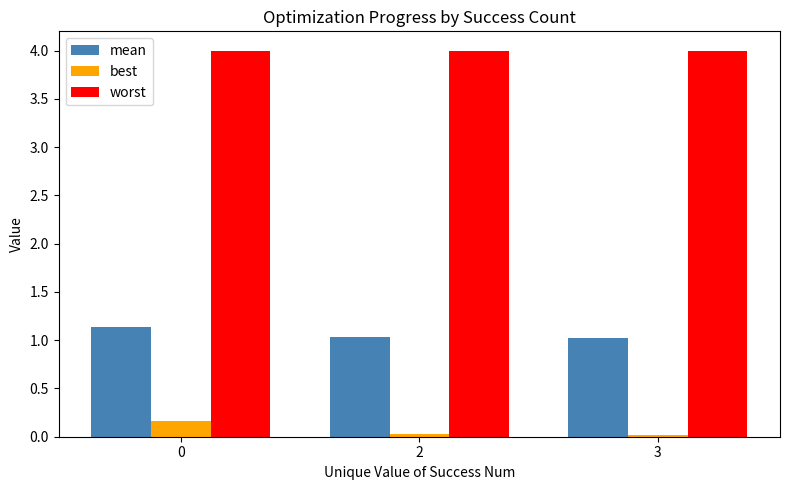

What is the difference between the maximum and minimum values in the best series?

0.1